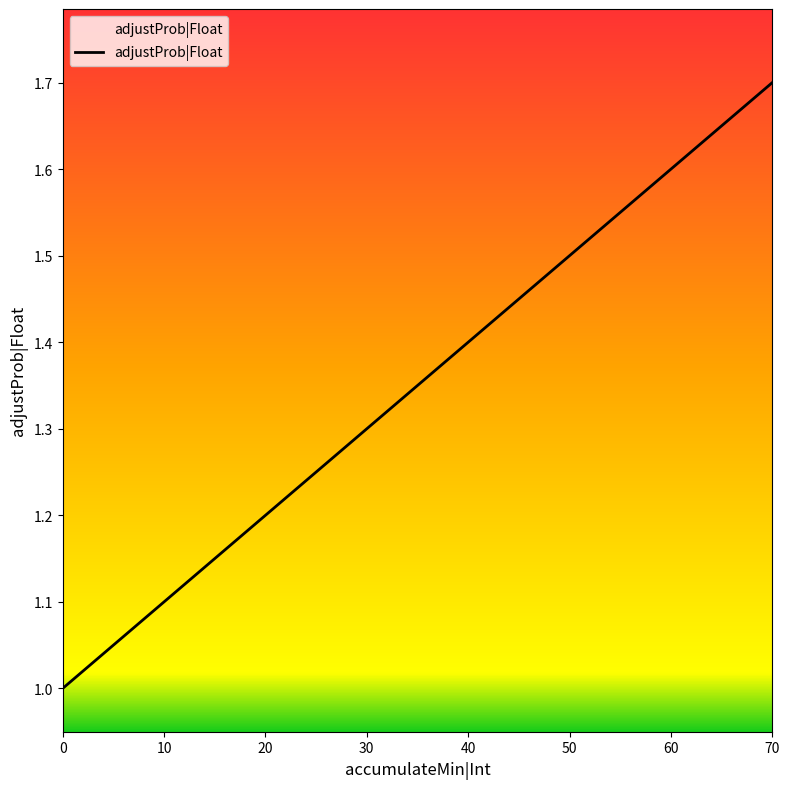

True or false: the data shows 0.7 at 50.

False